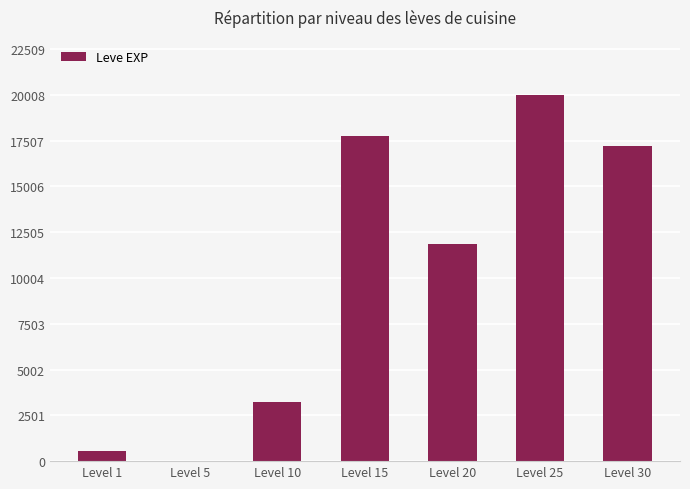

What is the maximum value shown in the chart?

20010